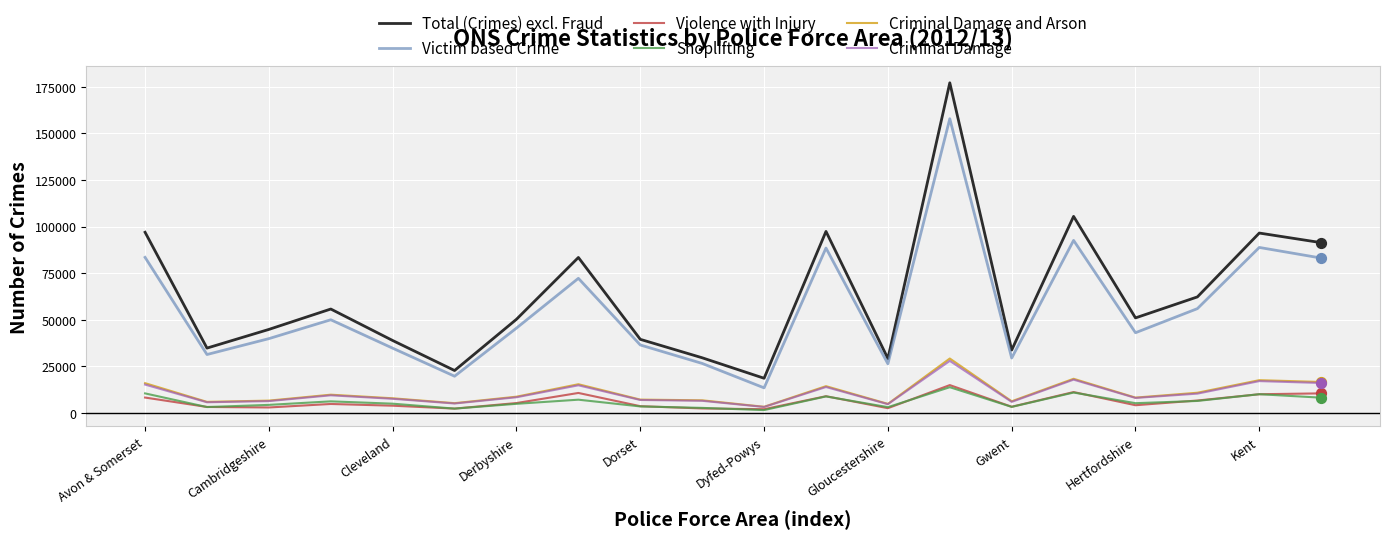

Which series has the largest range (max minus min)?

Total (Crimes) excl. Fraud